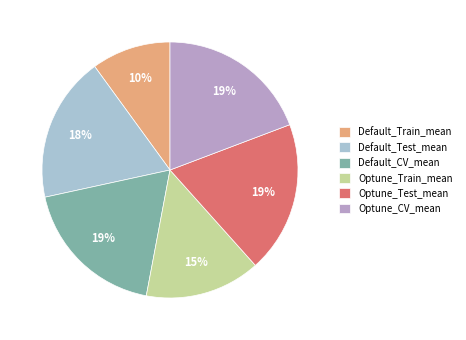

The Optune_CV_mean slice represents 7% of the pie. True or false?

False